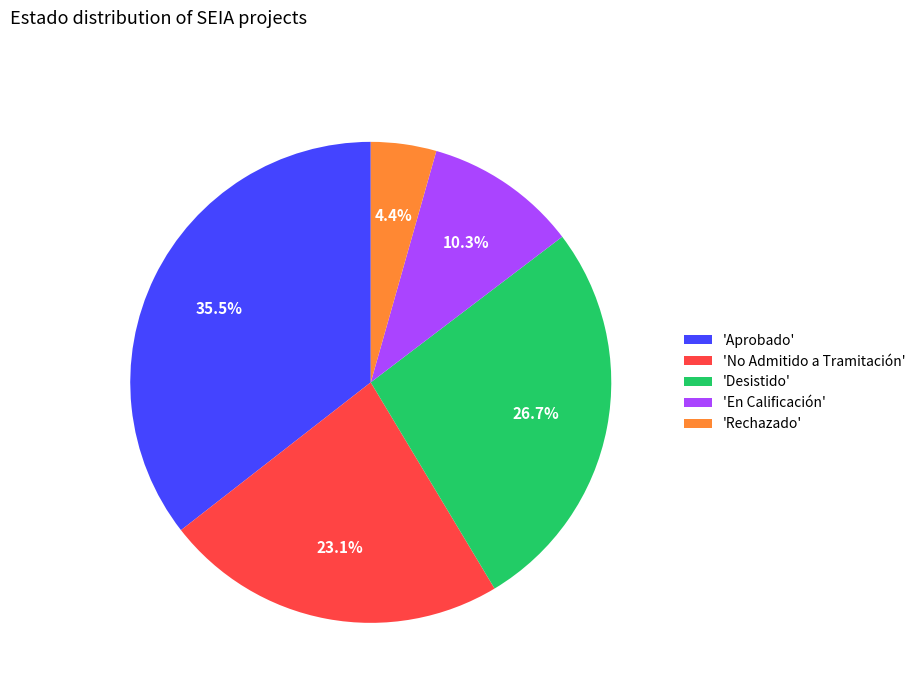

Which has a higher value, 'En Calificación' or 'No Admitido a Tramitación'?

'No Admitido a Tramitación'